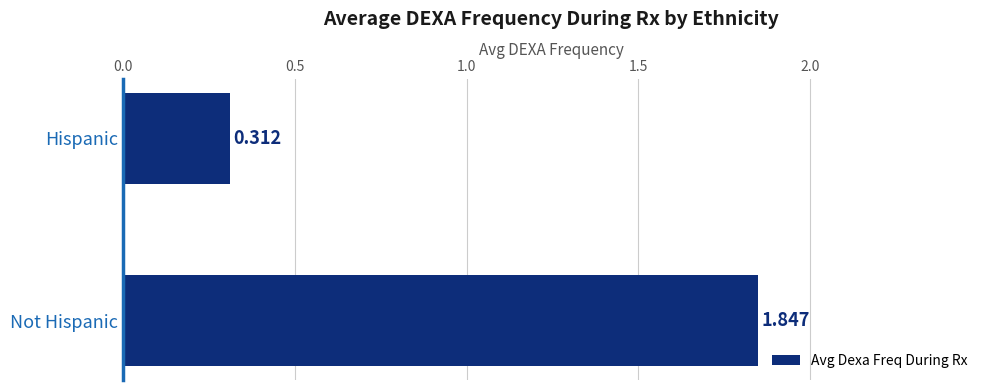

Which label corresponds to the largest value in the chart?

Not Hispanic